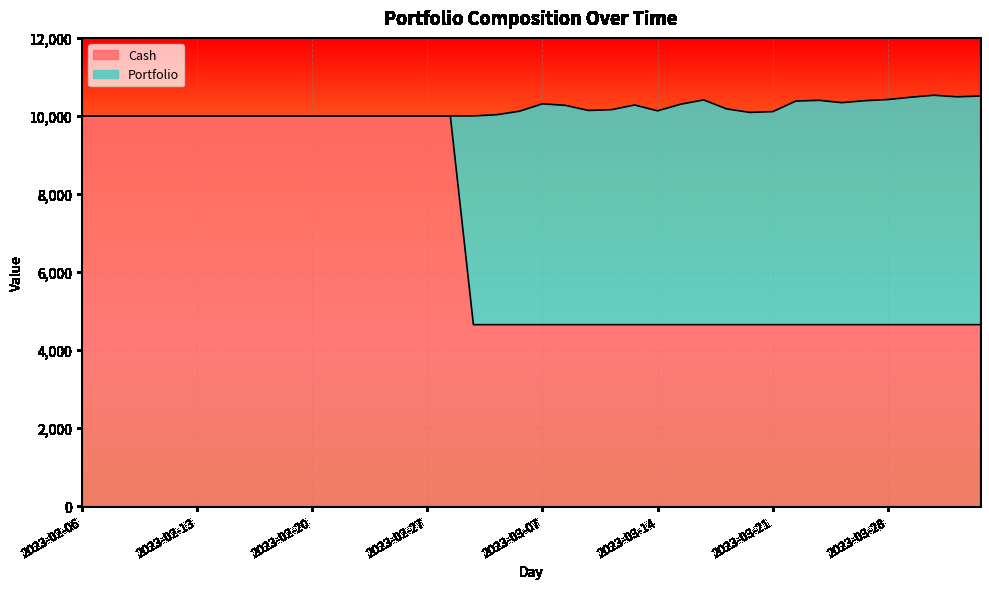

What is the difference between the maximum and minimum values?

5350.2